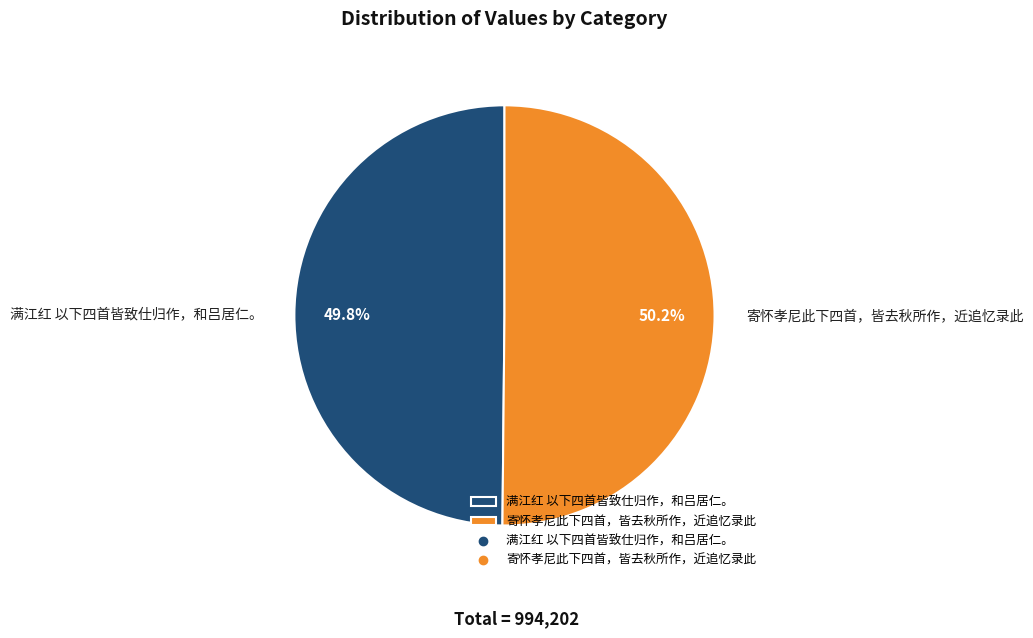

What percentage is the 寄怀孝尼此下四首，皆去秋所作，近追忆录此 slice, to the nearest percent?

50%